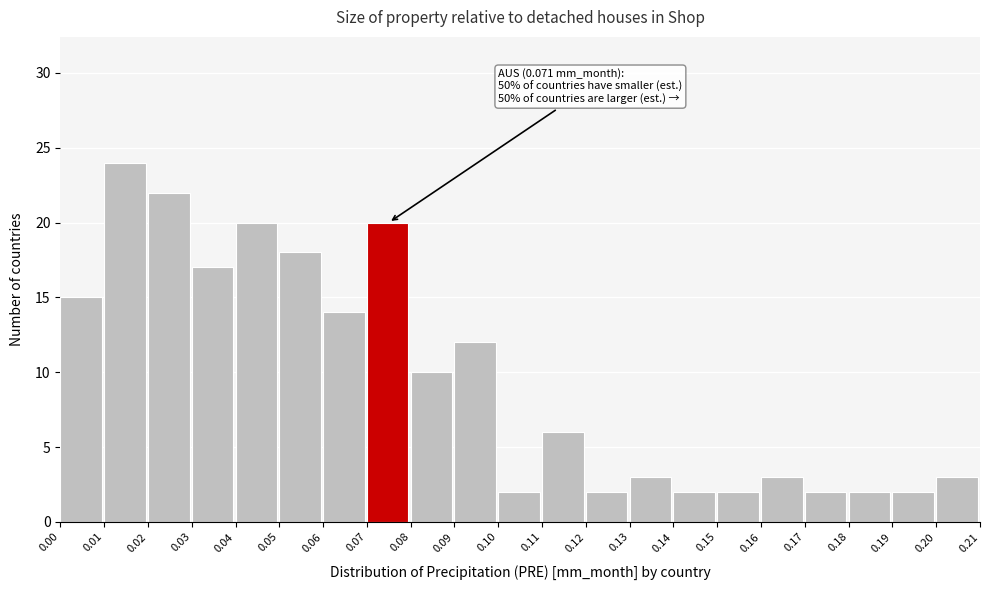

Which range on the x-axis has the tallest bar?

0.01 to 0.02